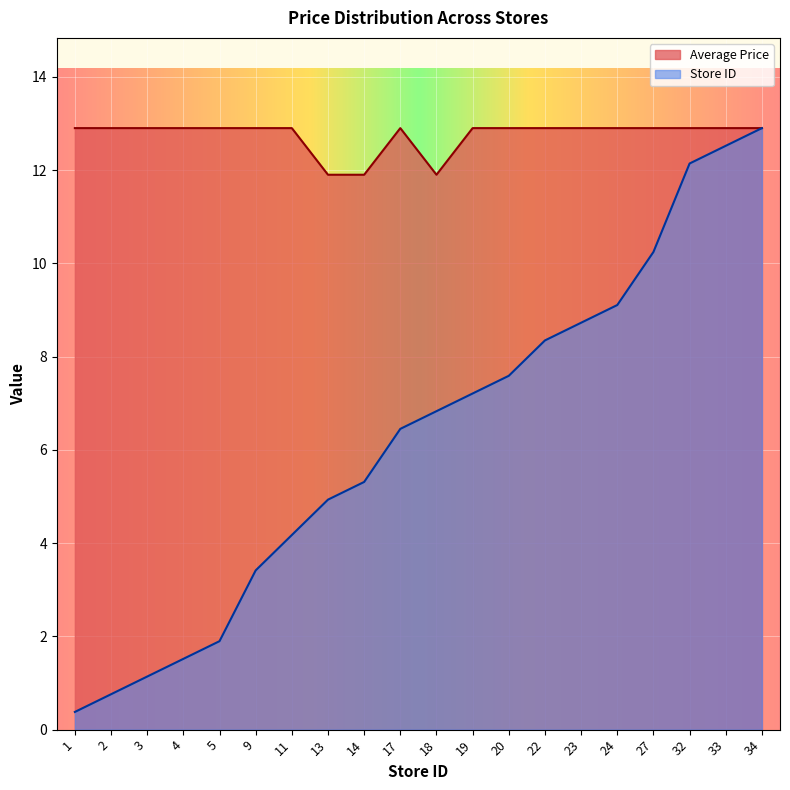

Rank the categories by Average Price value from highest to lowest.

1, 2, 3, 4, 5, 9, 11, 17, 19, 20, 22, 23, 24, 27, 32, 33, 34, 13, 14, 18